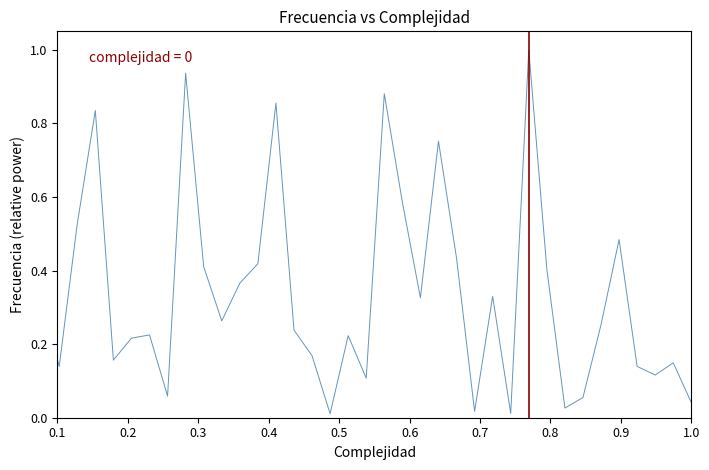

What is the difference between the maximum and minimum values?

1.0